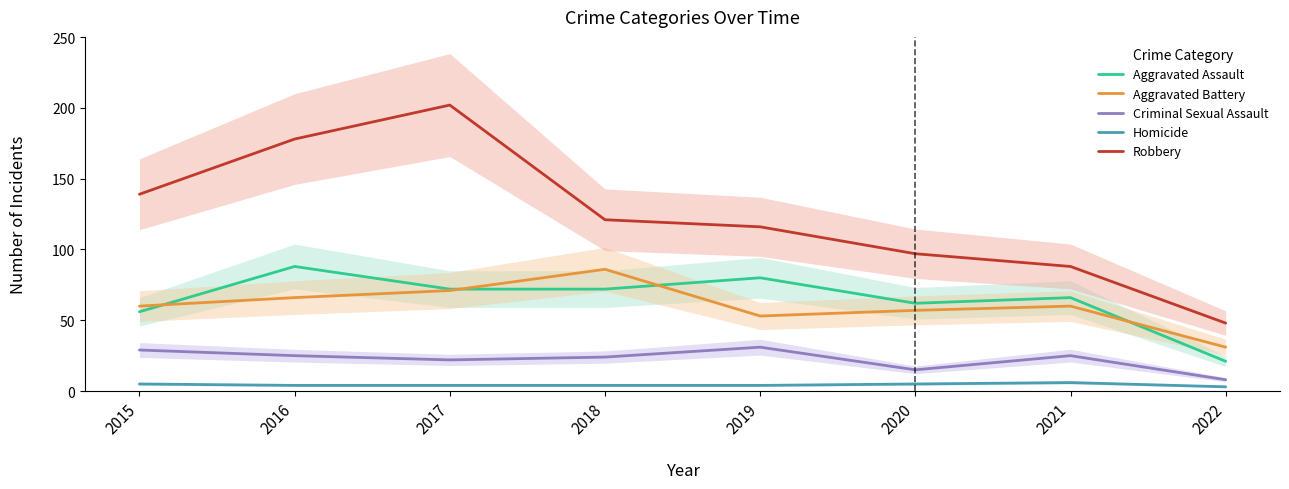

Which has a higher value, 2015 or 2021?

2021